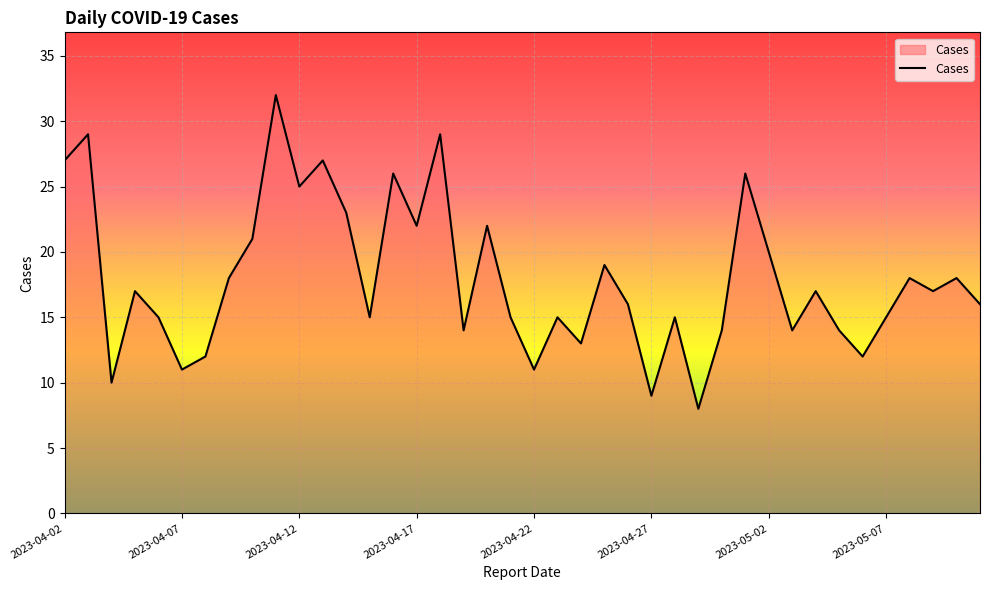

What is the minimum value shown in the chart?

8